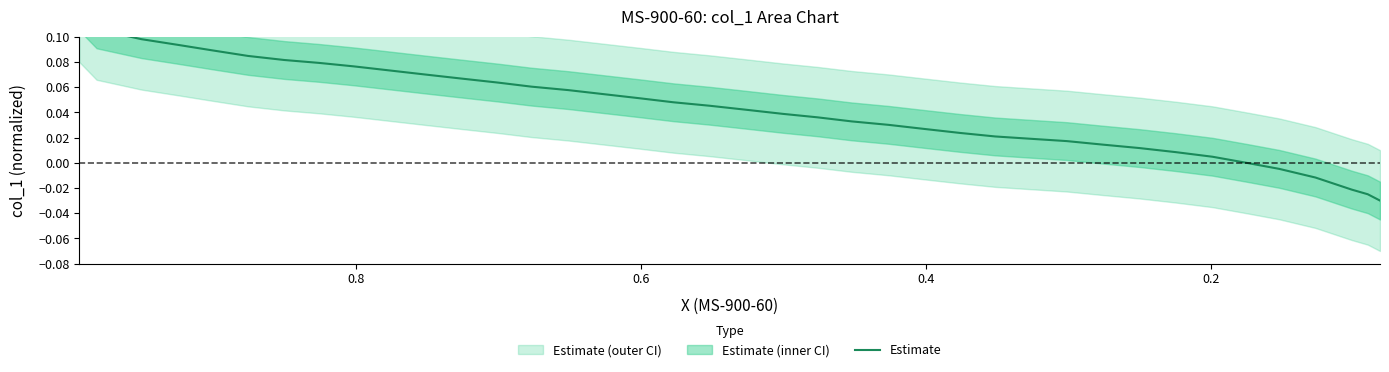

Does the chart have visible grid lines?

No